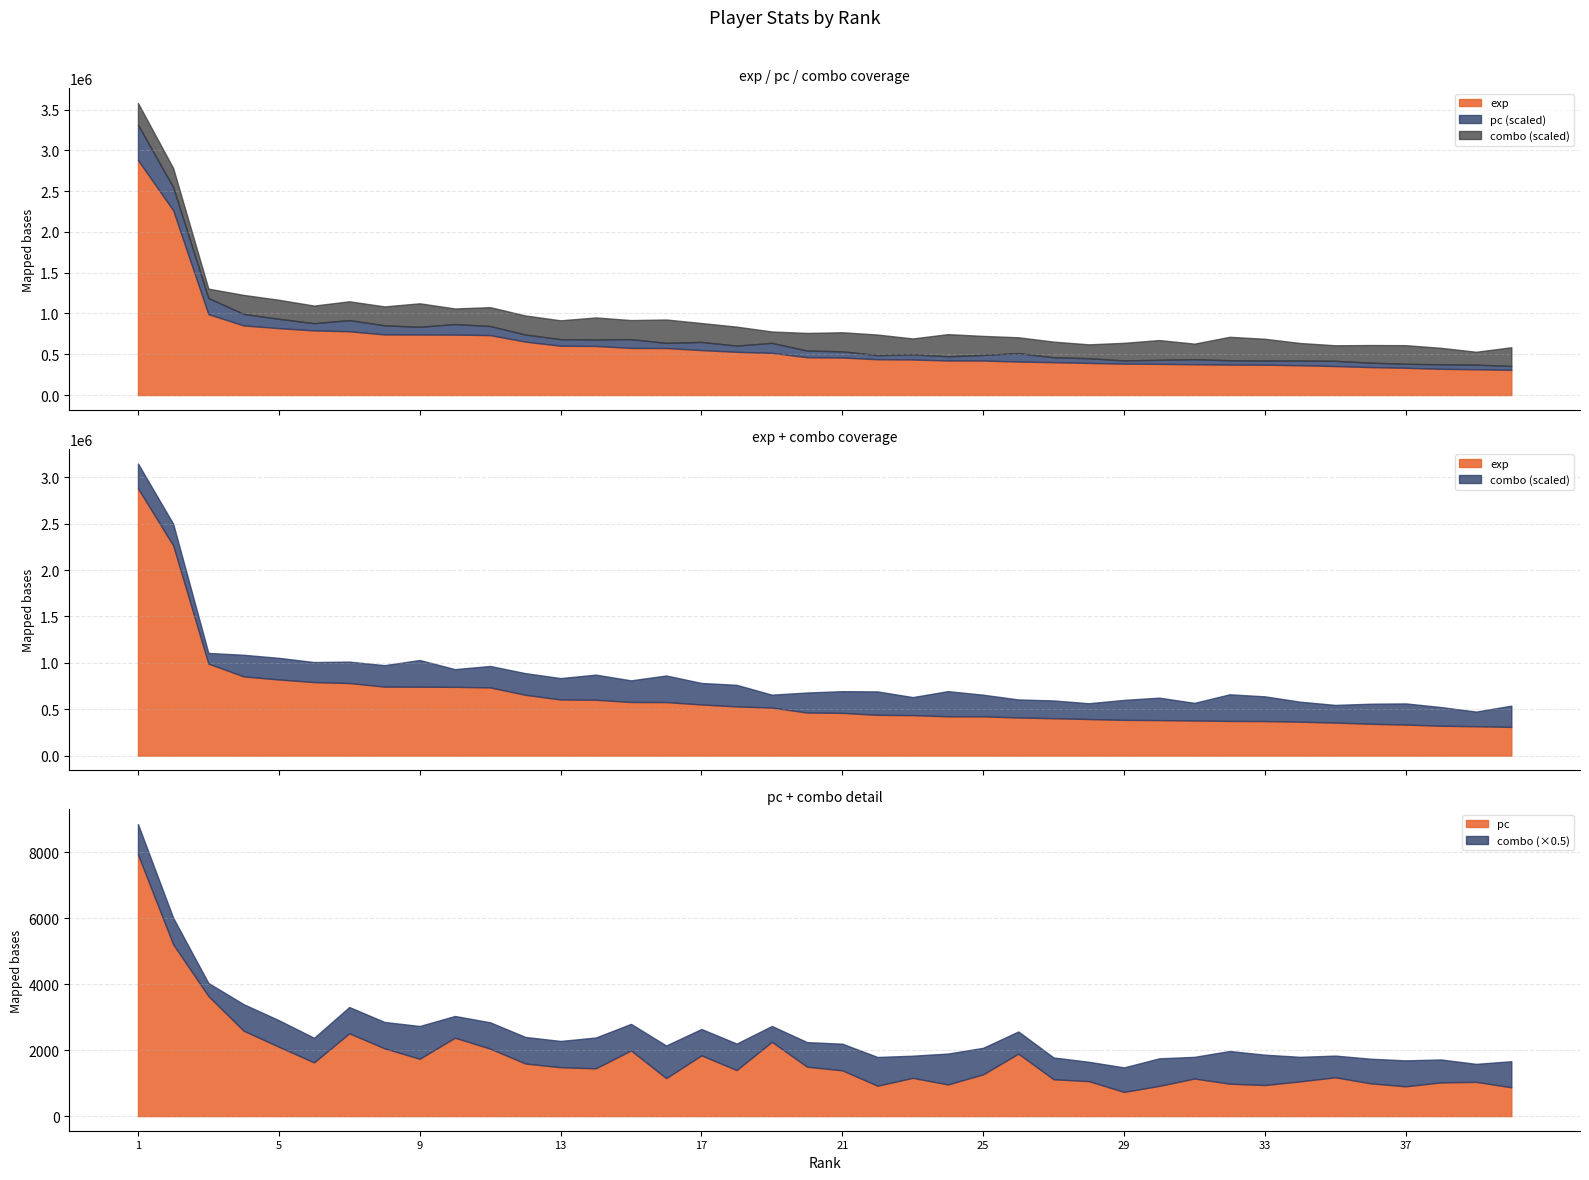

True or false: combo and exp cross at least once.

False